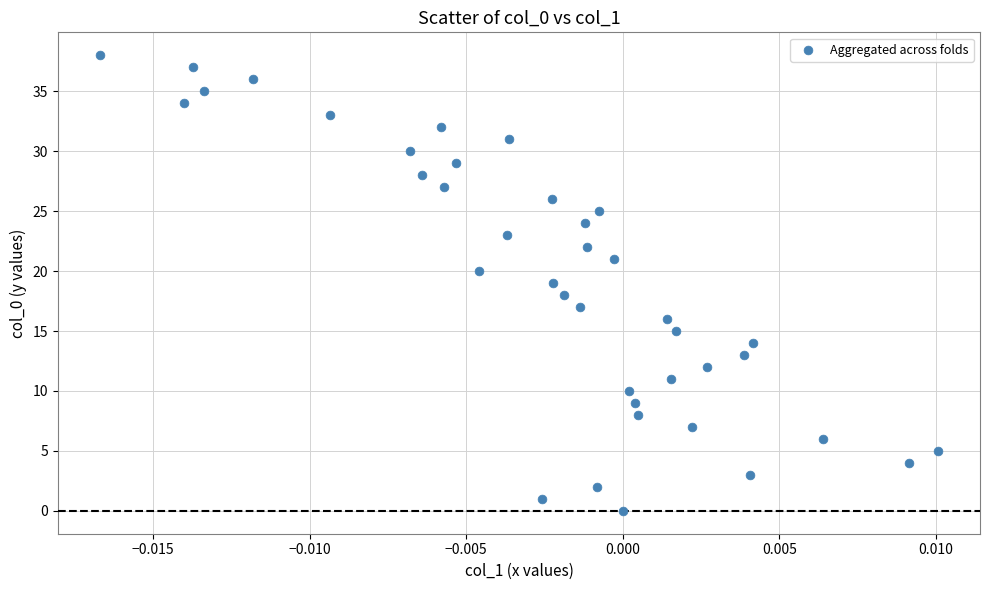

What is the range of Y values (max minus min)?

38